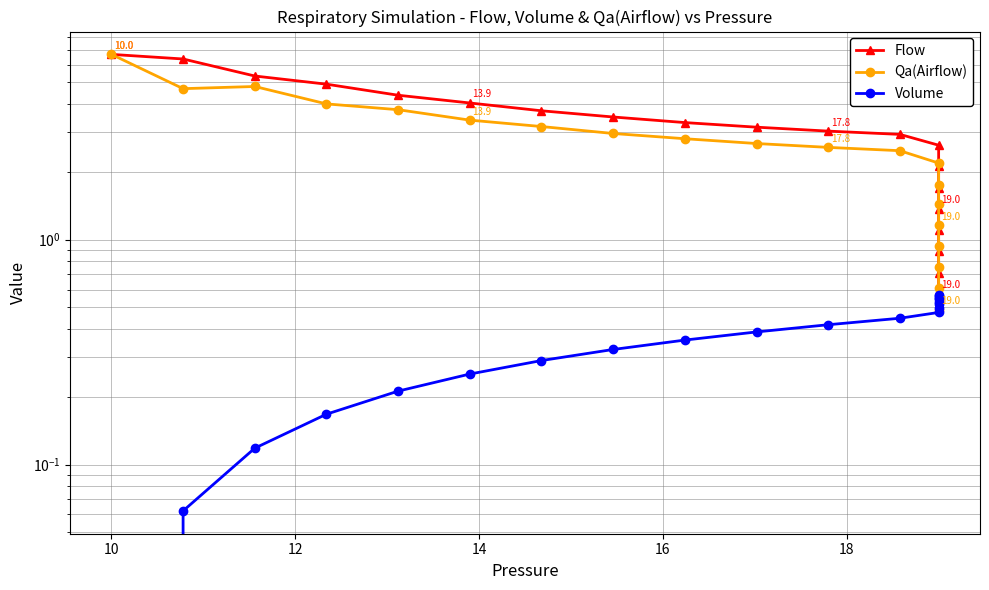

The value of Qa(Airflow) at 19 is 0.3. True or false?

False